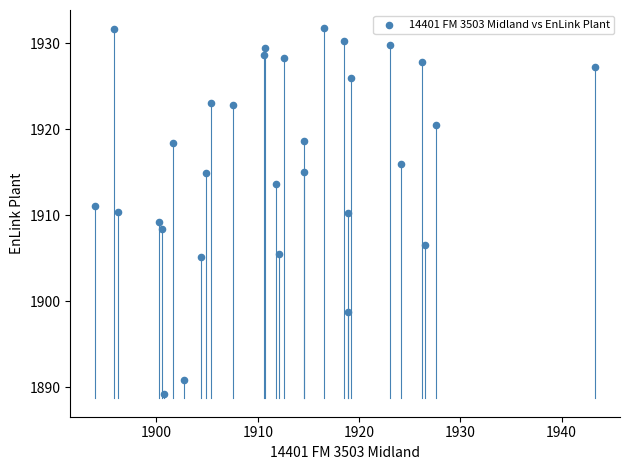

What is the range of Y values (max minus min)?

42.5